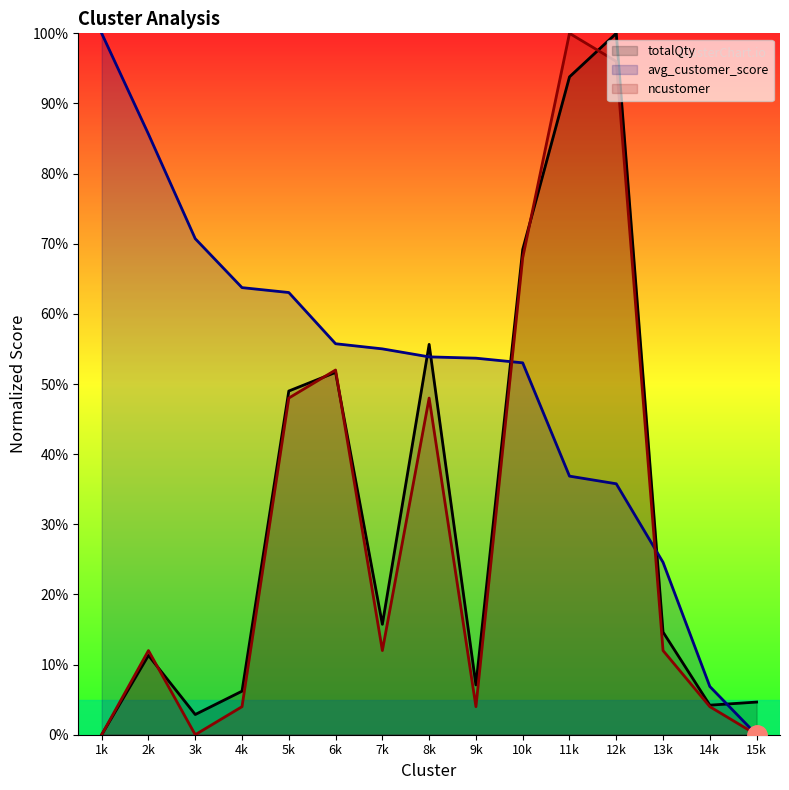

Is the value of totalQty at 7k greater than the value of ncustomer at 14k?

Yes